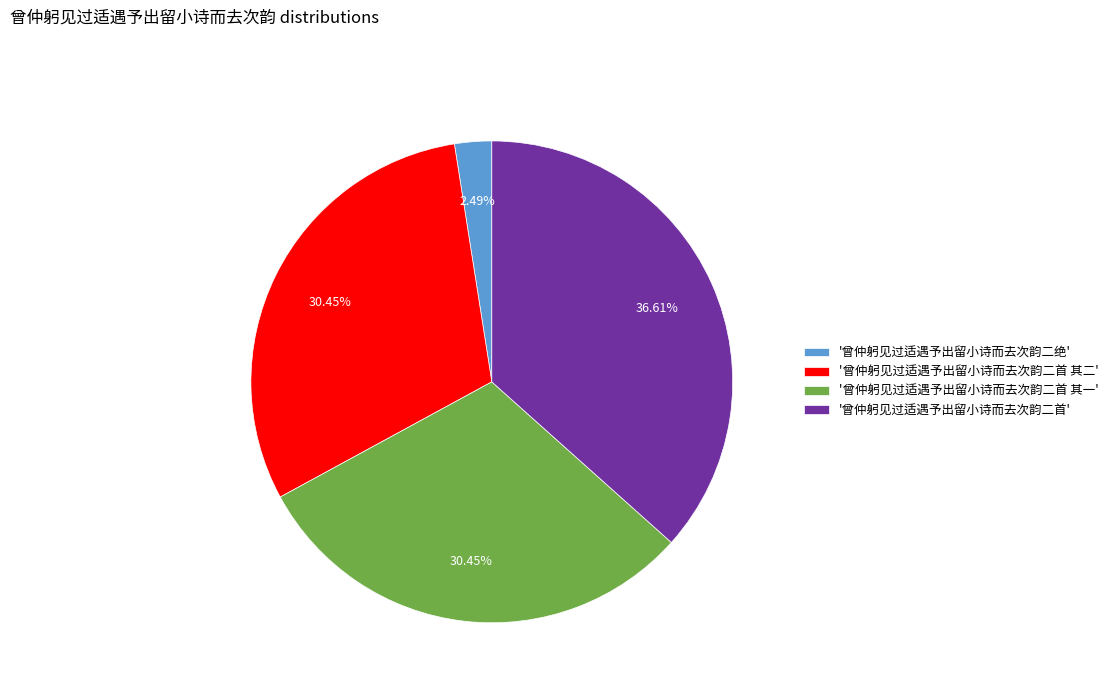

Does '曾仲躬见过适遇予出留小诗而去次韵二首 其一' account for over 50% of the chart?

No